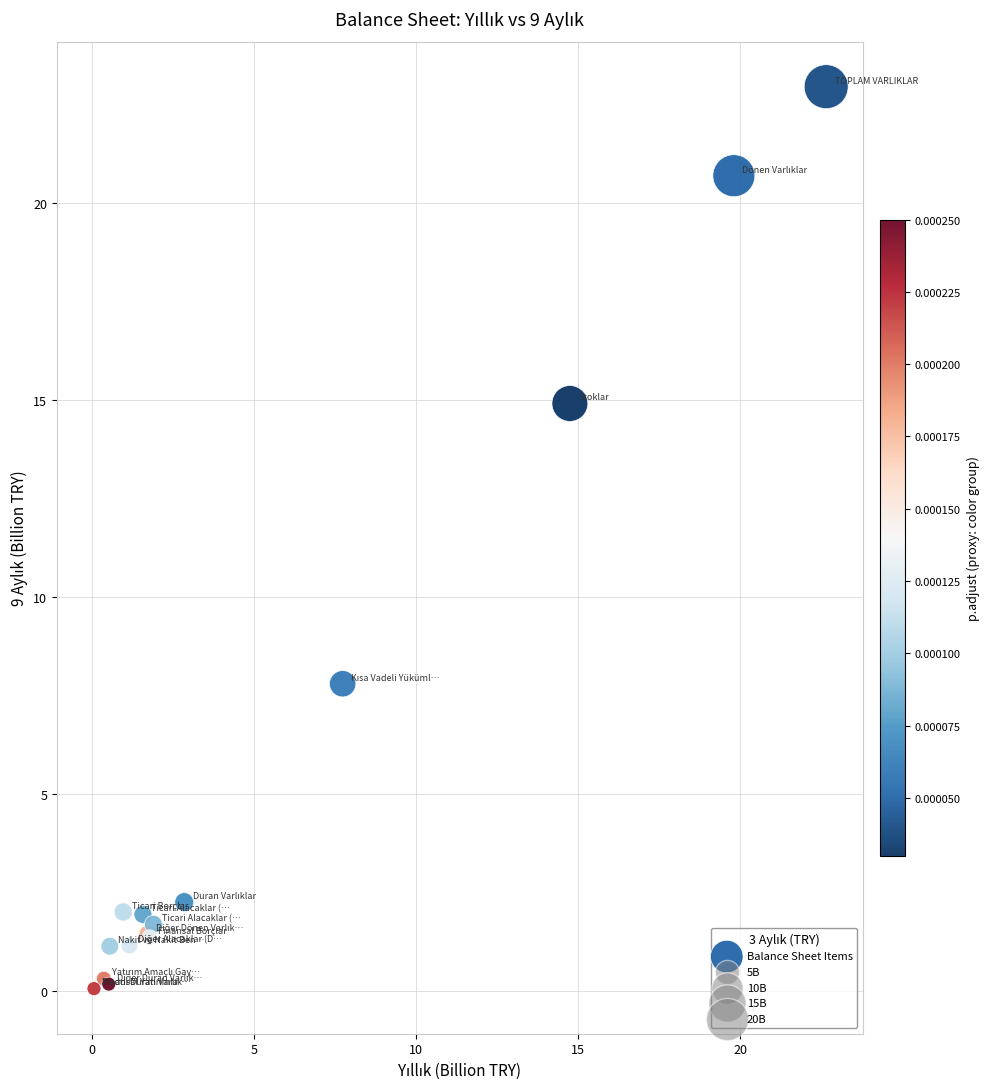

What Y value in the scatter plot is closest to 11?

7.8